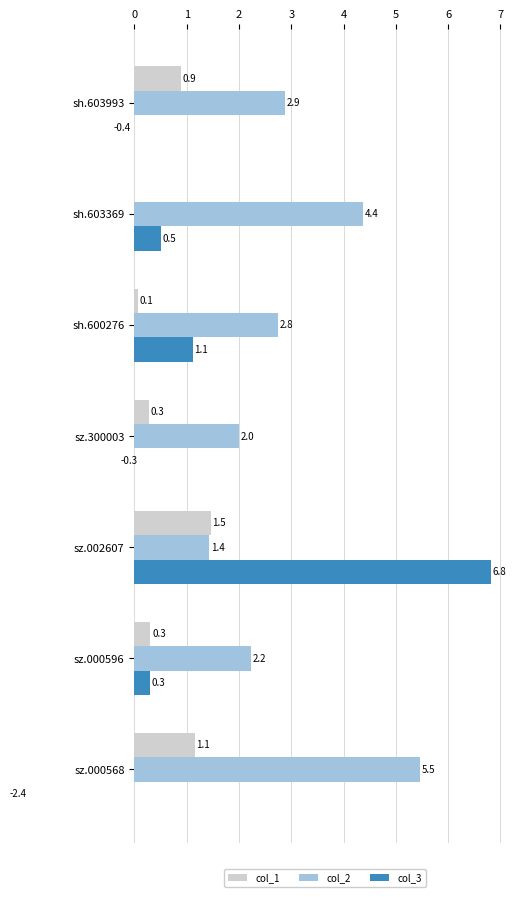

What is the minimum value shown in the chart?

-2.4